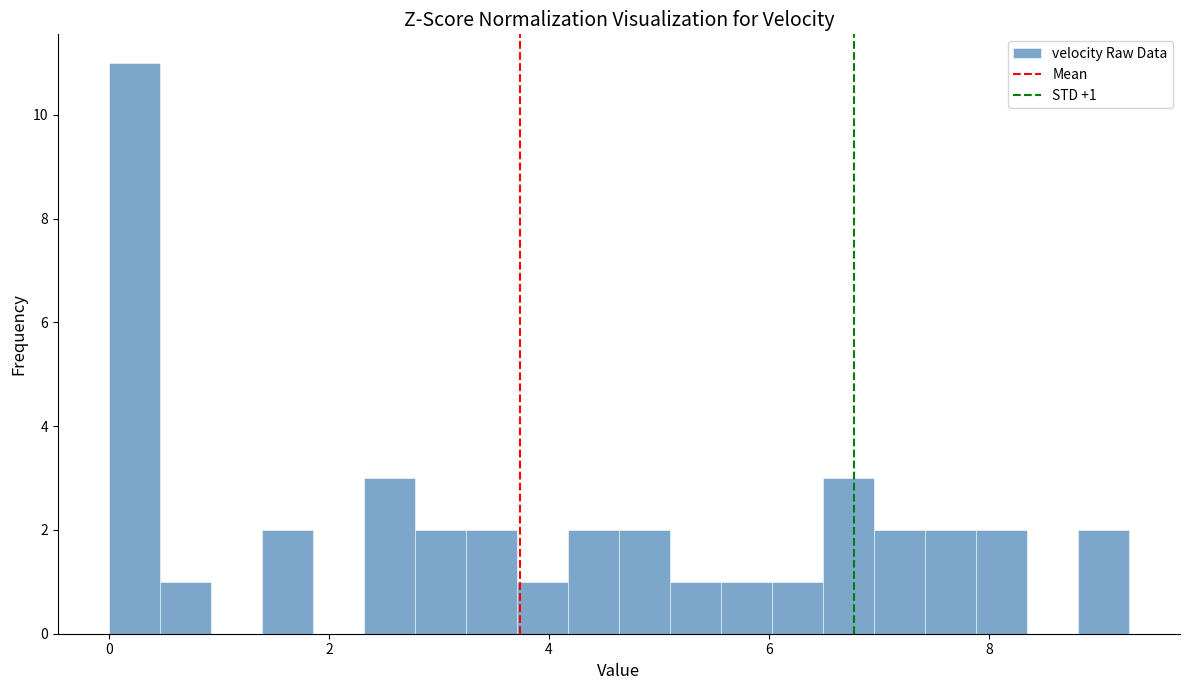

Read against the x-axis, roughly where is the centre of the tallest bar?

0.2